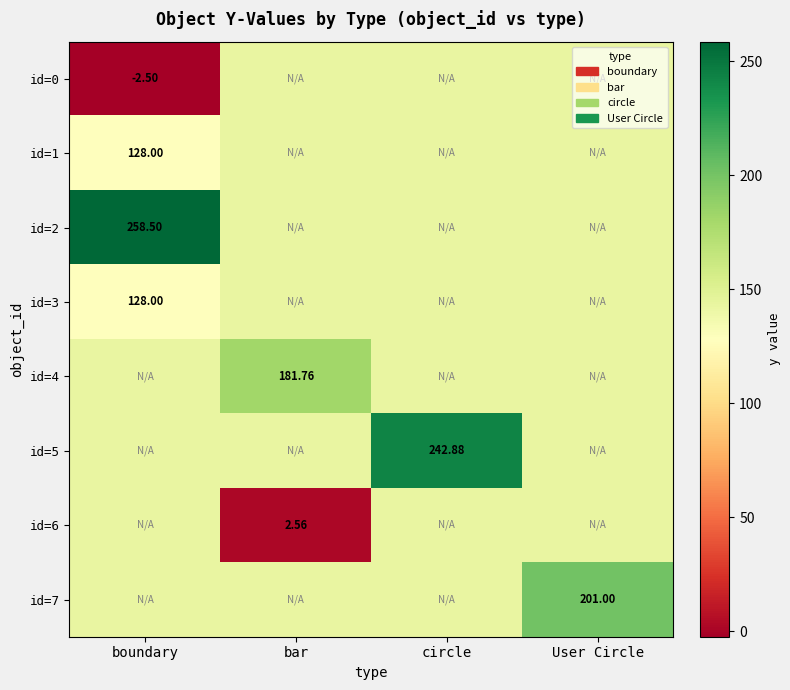

At which category is the sum across all series the highest?

circle